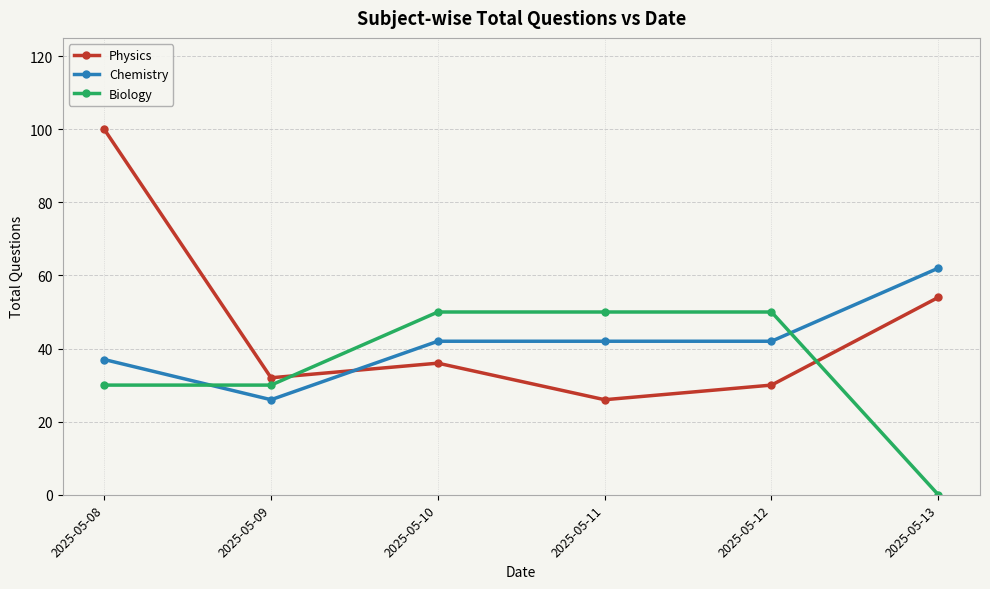

How many categories are shown in the chart?

6